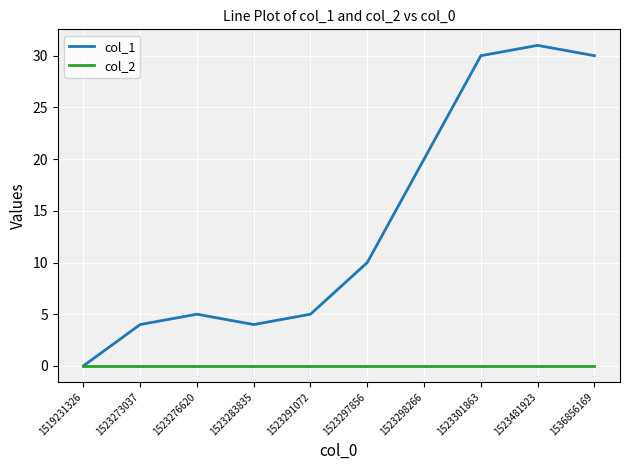

The col_2 series shows 0 at 1519231326. True or false?

True